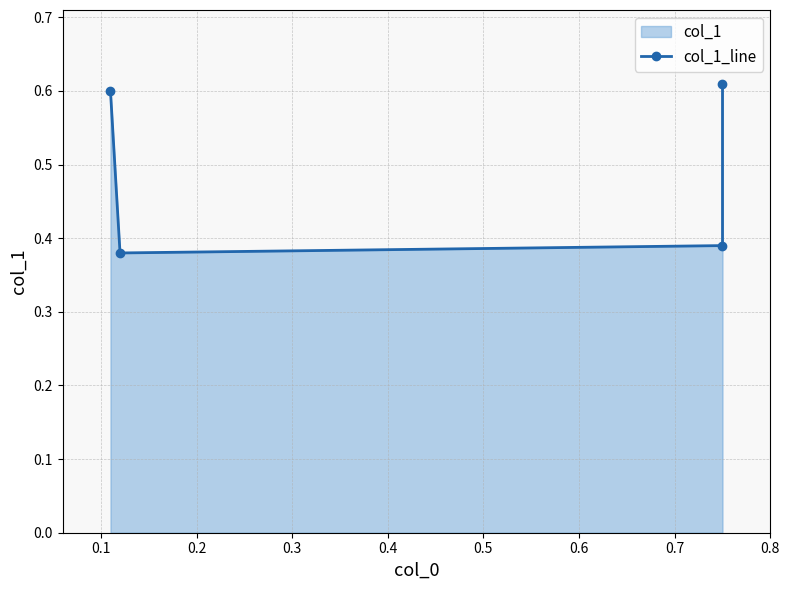

At which label is the value closest to 0?

0.1